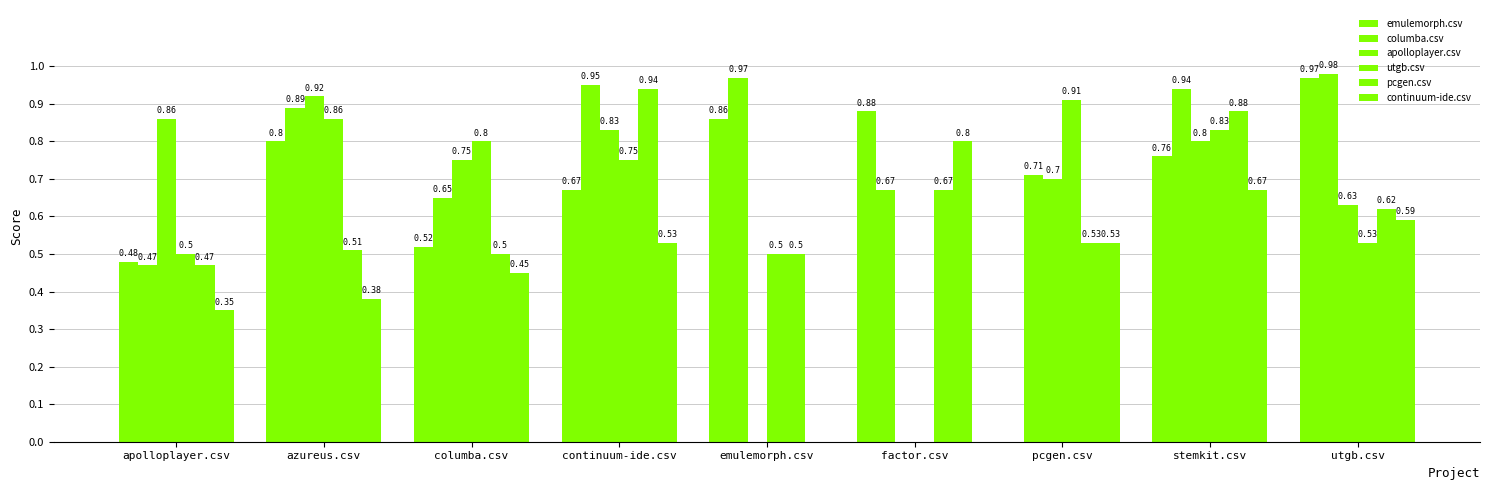

Are the bars grouped side by side (vs. stacked)?

Yes